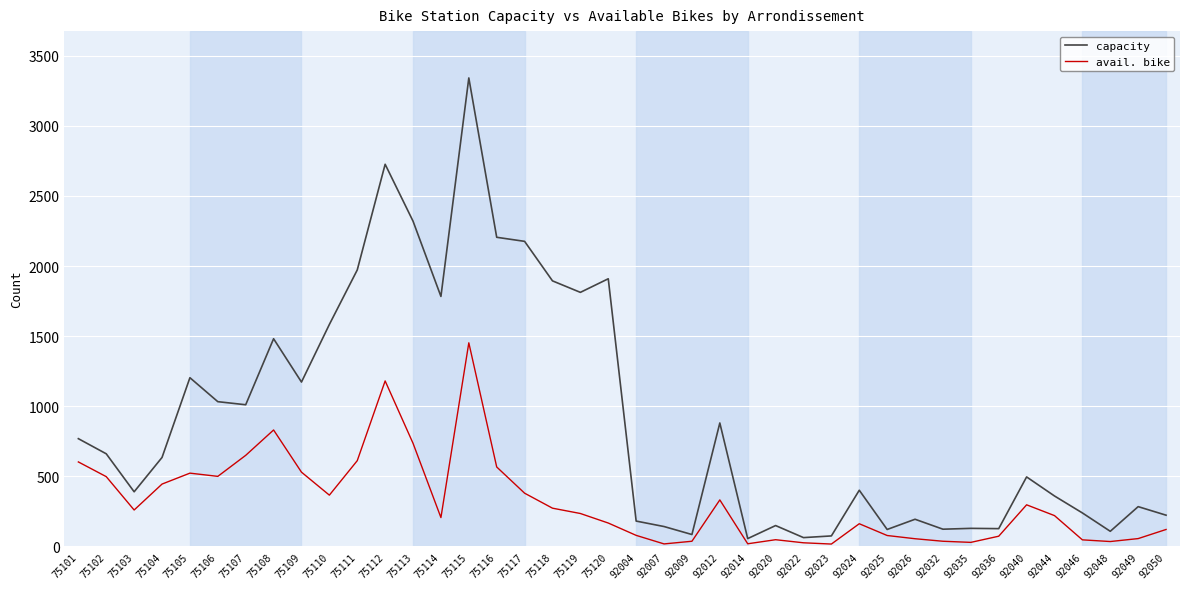

At which category is the sum across all series the highest?

75115